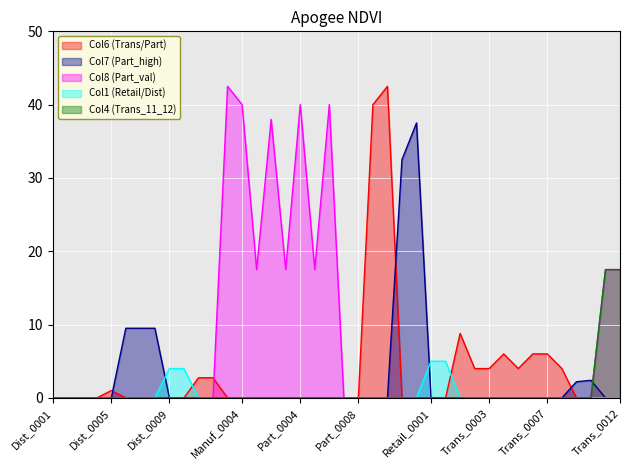

List the labels in order of Col1 (Retail/Dist) value, smallest first.

Dist_0001, Dist_0002, Dist_0003, Dist_0004, Dist_0005, Dist_0006, Dist_0007, Dist_0008, Manuf_0001, Manuf_0002, Manuf_0003, Manuf_0004, Part_0001, Part_0002, Part_0003, Part_0004, Part_0005, Part_0006, Part_0007, Part_0008, Part_0009, Part_0010, Part_0011, Part_0012, Trans_0001, Trans_0002, Trans_0003, Trans_0004, Trans_0005, Trans_0006, Trans_0007, Trans_0008, Trans_0009, Trans_0010, Trans_0011, Trans_0012, Dist_0009, Dist_0010, Retail_0001, Retail_0002